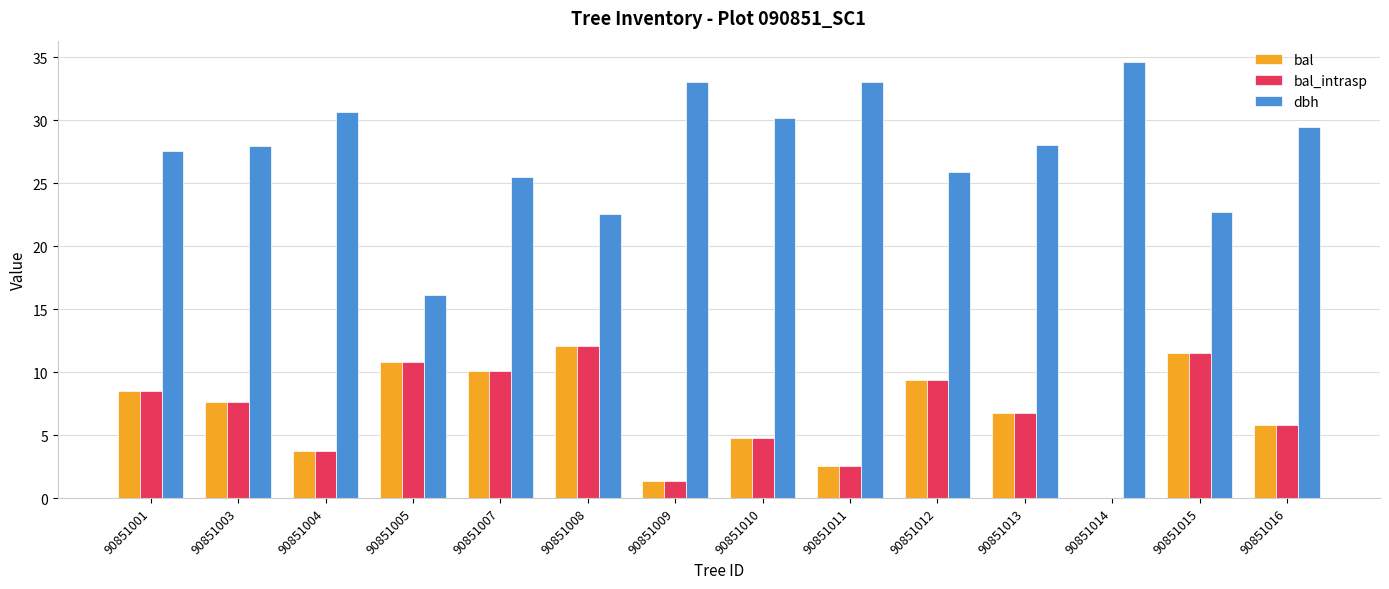

Which label corresponds to the largest value in the chart?

90851014